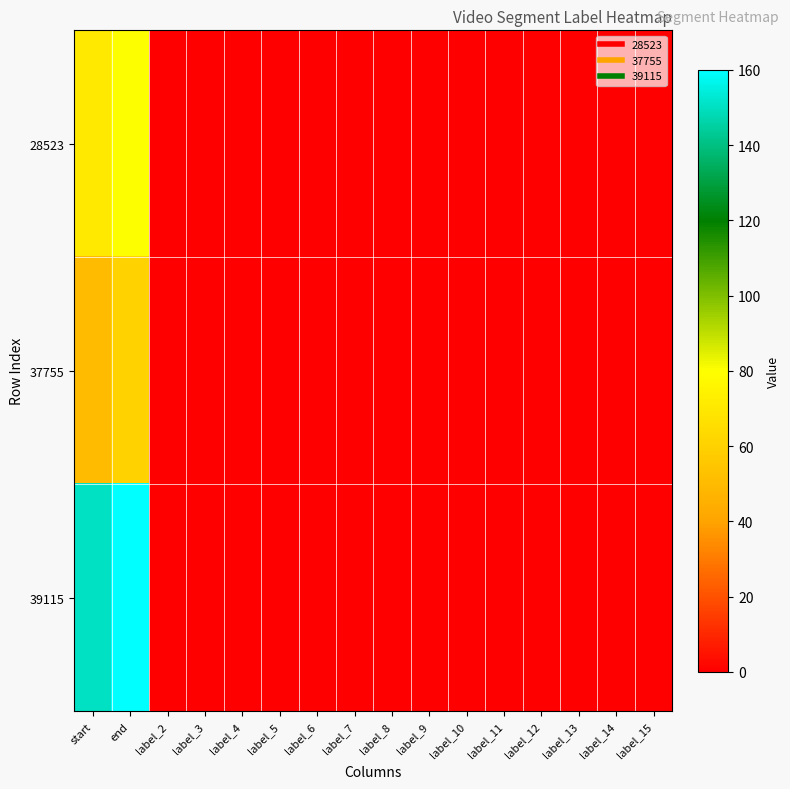

At label_10, list the series in order from largest to smallest.

28523, 37755, 39115